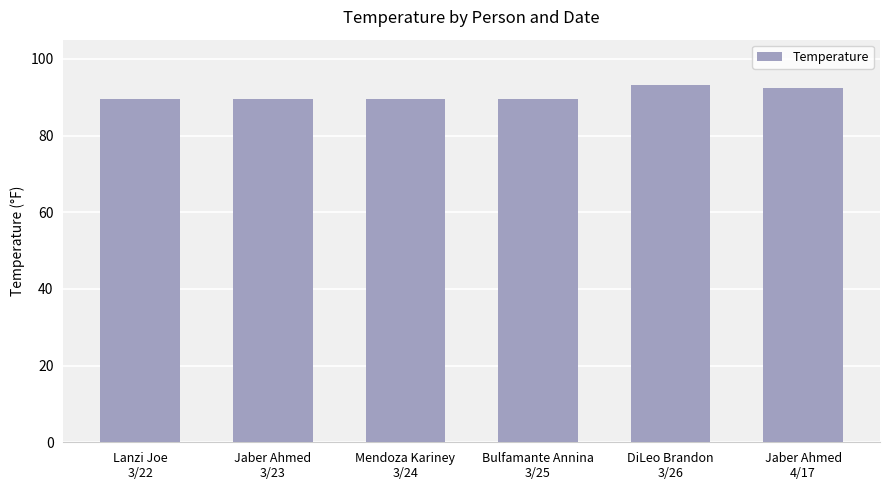

What is the smallest value displayed?

89.6